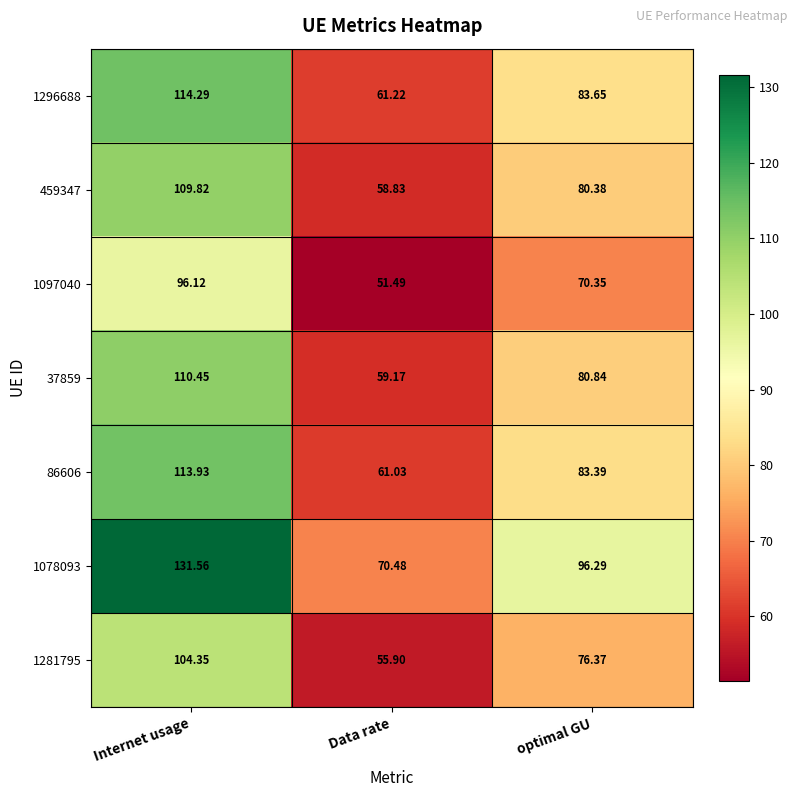

At how many categories does at least one series exceed 122?

1